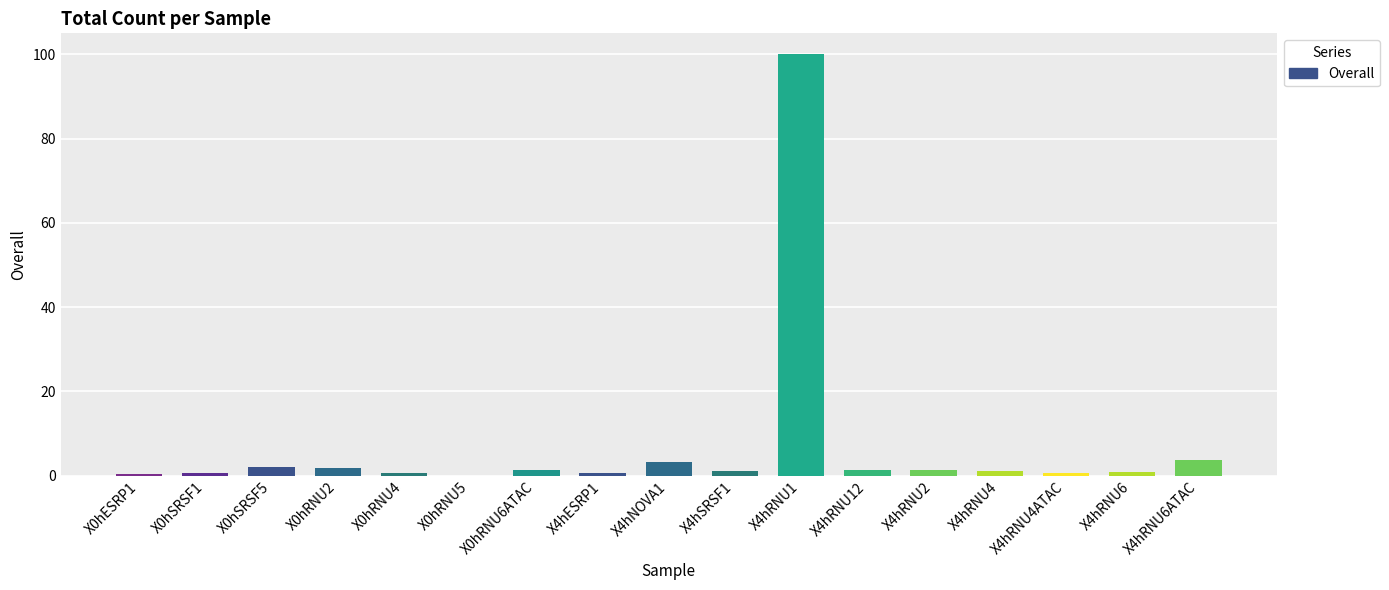

Is it true that the value at X4hRNU1 is 38.1?

False